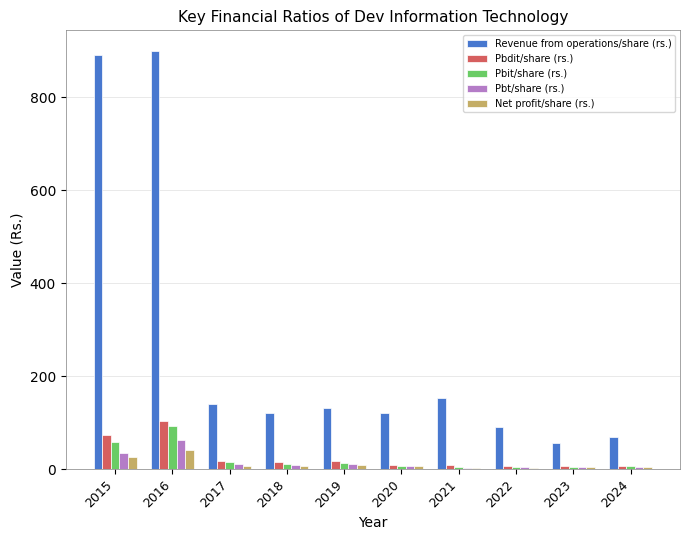

At which category is the sum across all series the highest?

2016